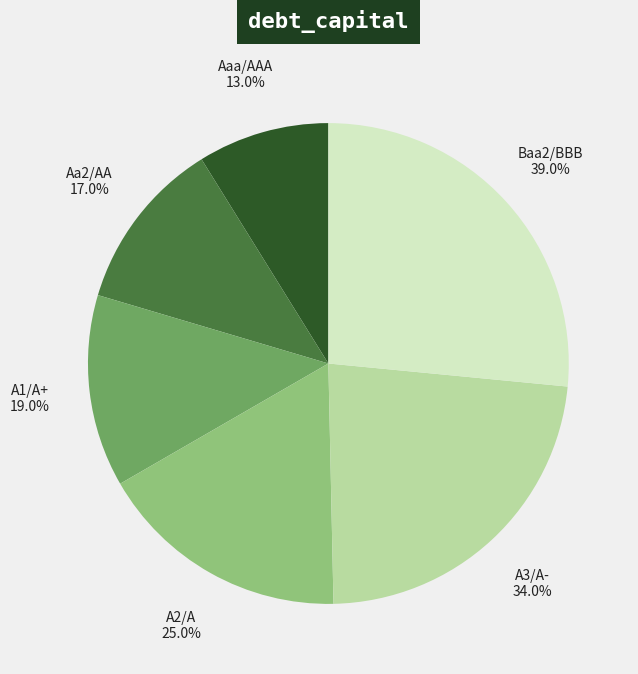

To the nearest percent, what portion does Aa2/AA represent?

12%